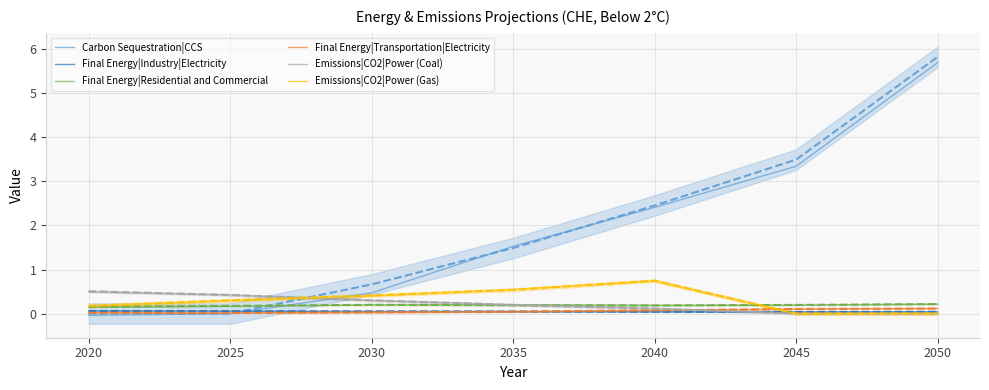

Where is Final Energy|Residential and Commercial nearest to the value 0?

2020